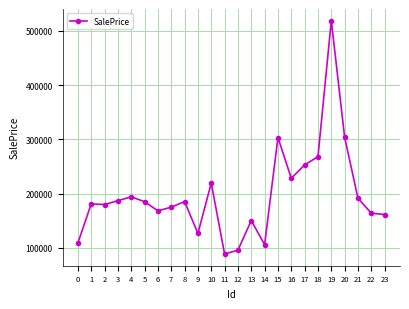

What is the average value?

197632.5